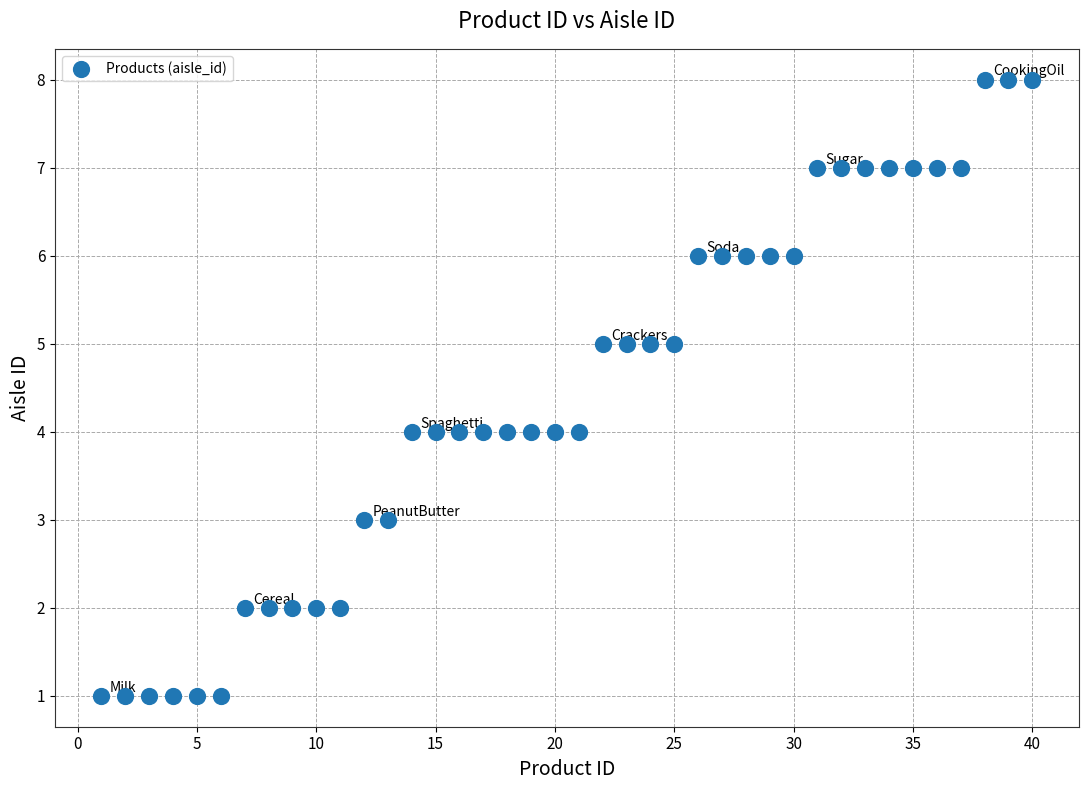

What is the range of Y values (max minus min)?

7